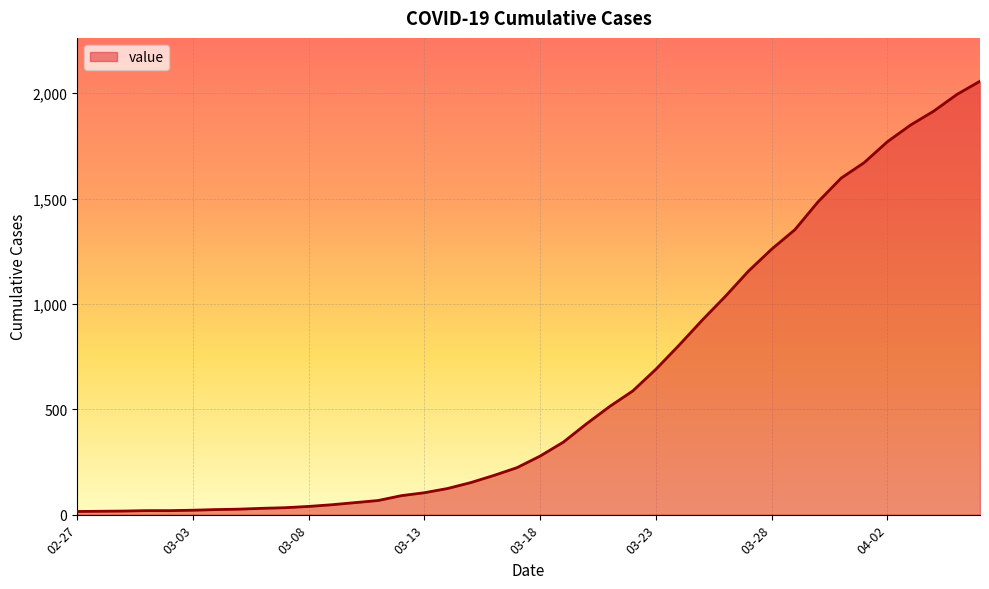

What is the minimum value shown in the chart?

15